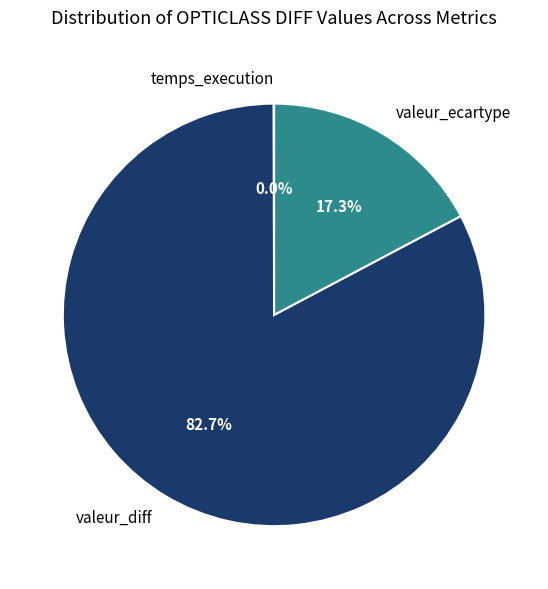

To the nearest percent, what is the difference between the valeur_ecartype and valeur_diff slice percentages?

65%